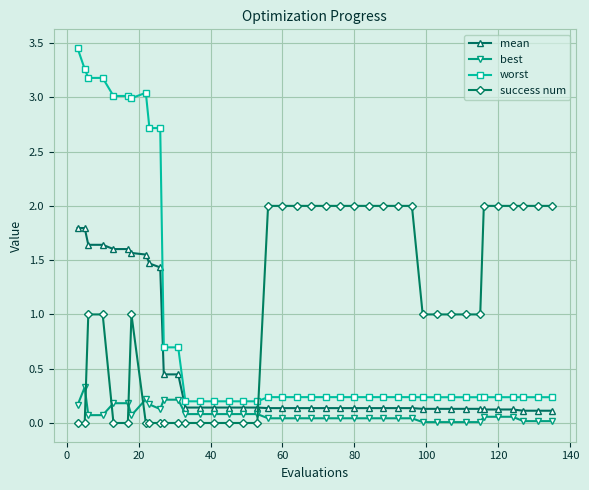

What is the maximum value for success num?

2.0